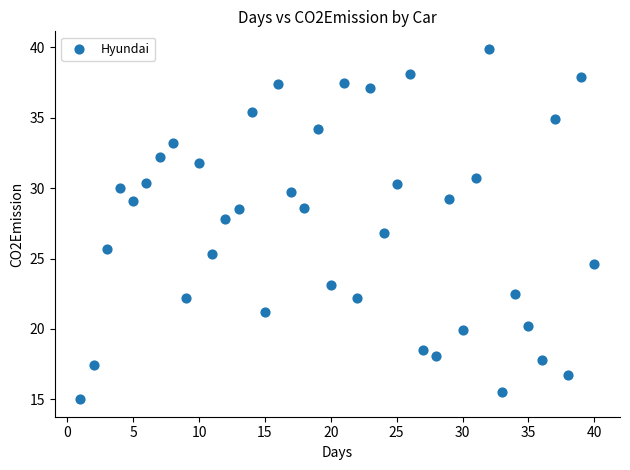

What is the range of X values (max minus min)?

39.0